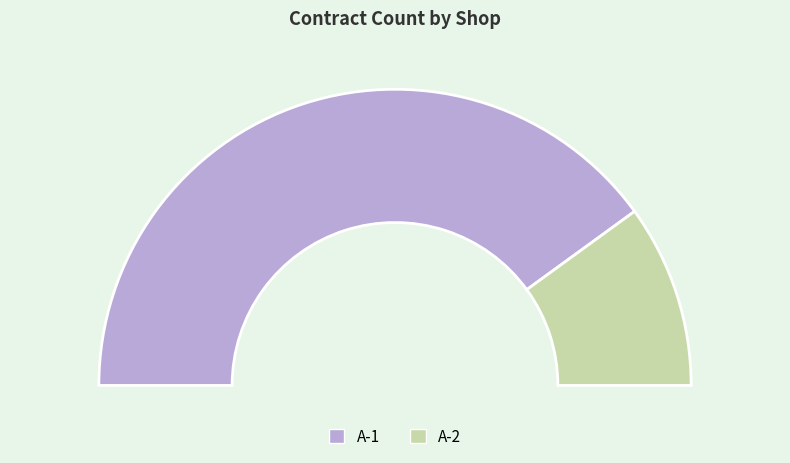

Combined, what portion of the pie is A-2 and A-1?

100.0%